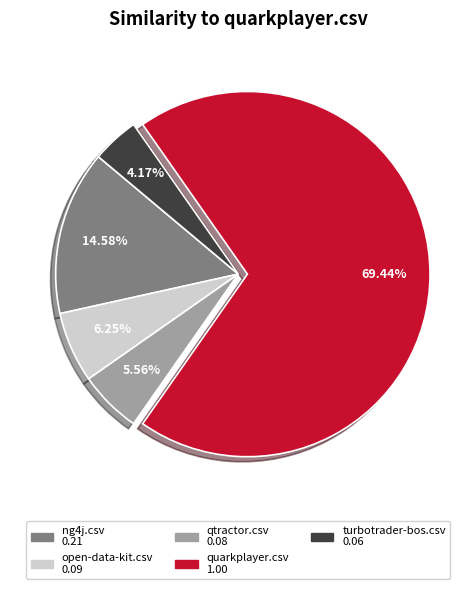

True or false: turbotrader-bos.csv accounts for 4% of the total.

True